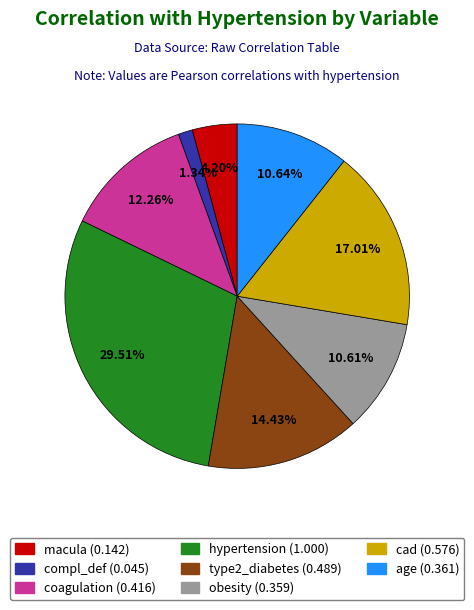

What is the largest slice in the pie chart?

hypertension